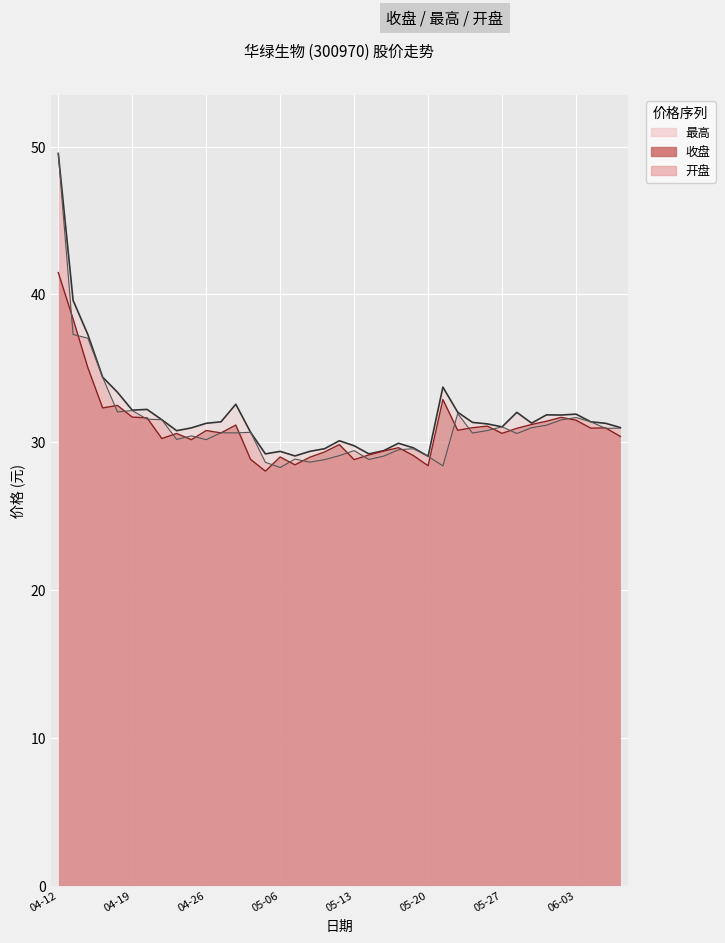

What is the label of the 13th point from the right?

2021-05-21